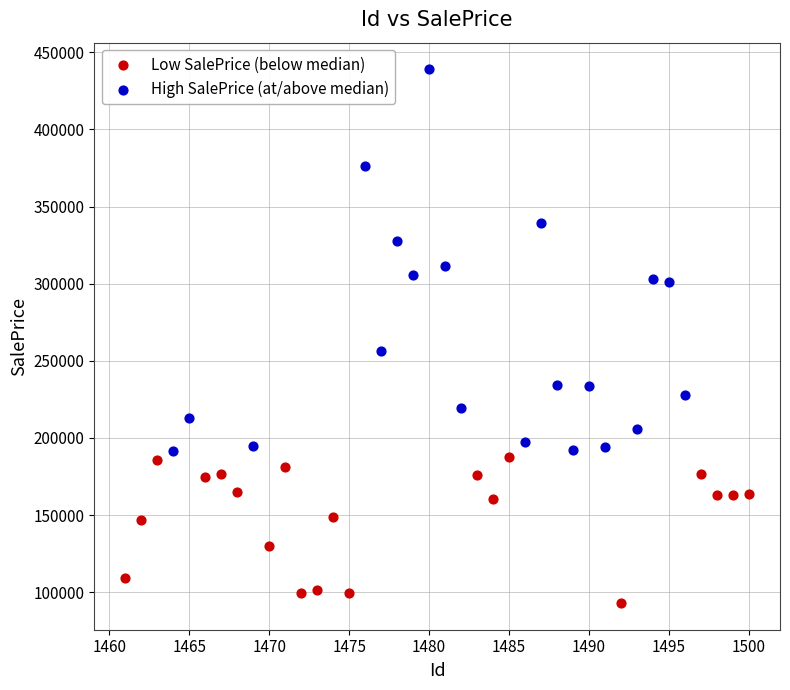

Which series reaches the minimum Y coordinate?

Low SalePrice (below median)